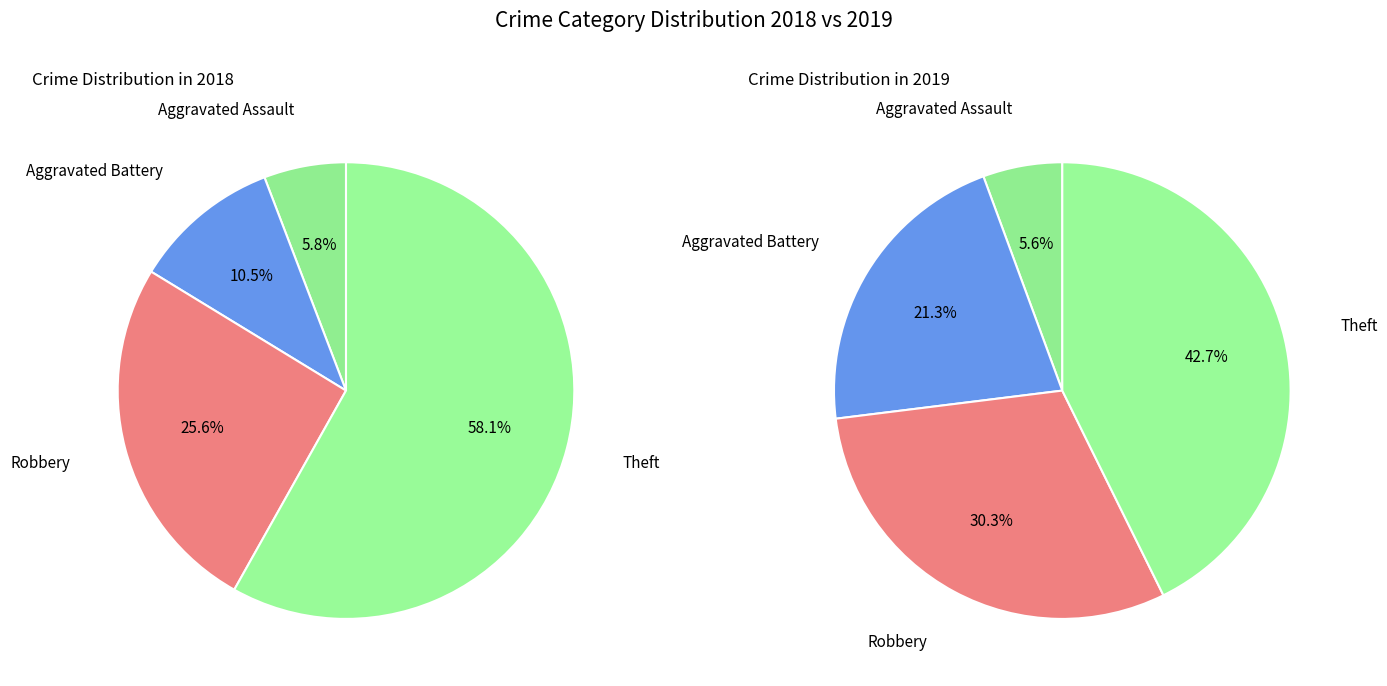

To the nearest percent, what portion does values_2018 represent?

6%